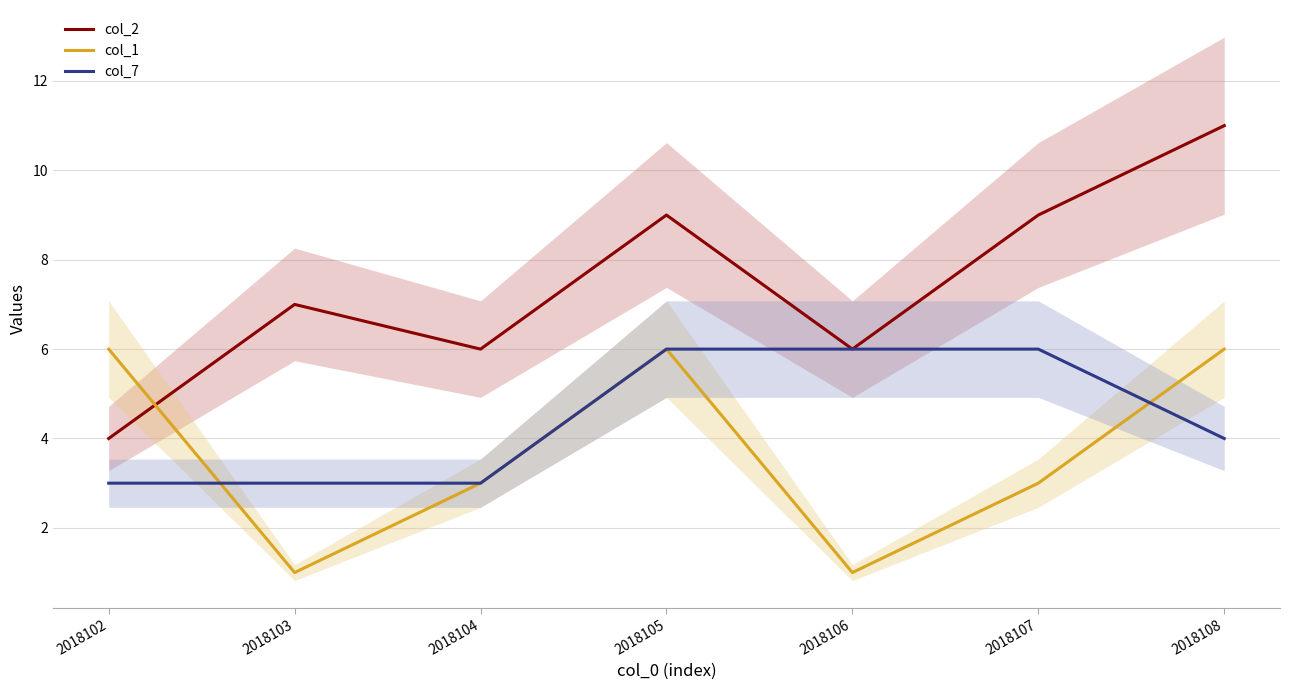

How many data points in col_2 are less than 7?

3